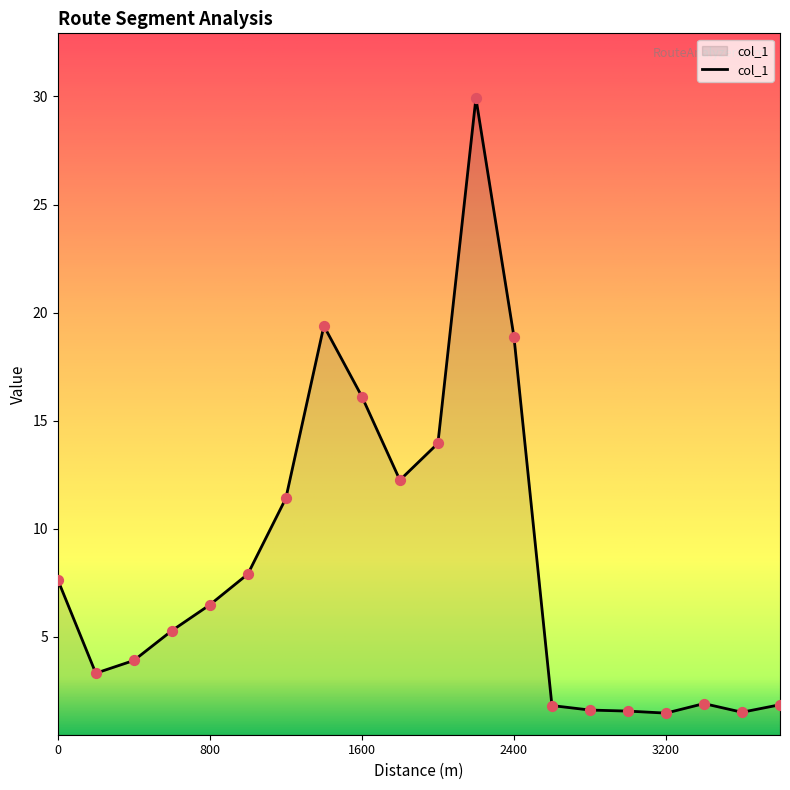

What is the difference between the maximum and minimum values?

28.5